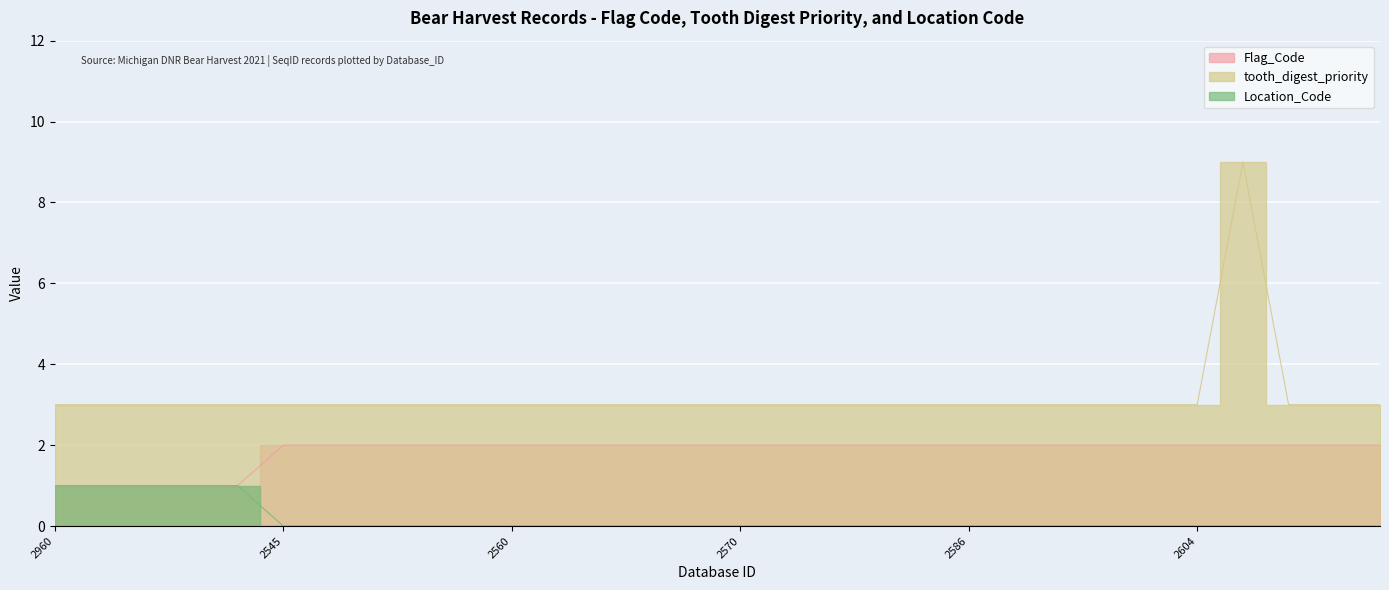

How many lines are shown in the chart?

3